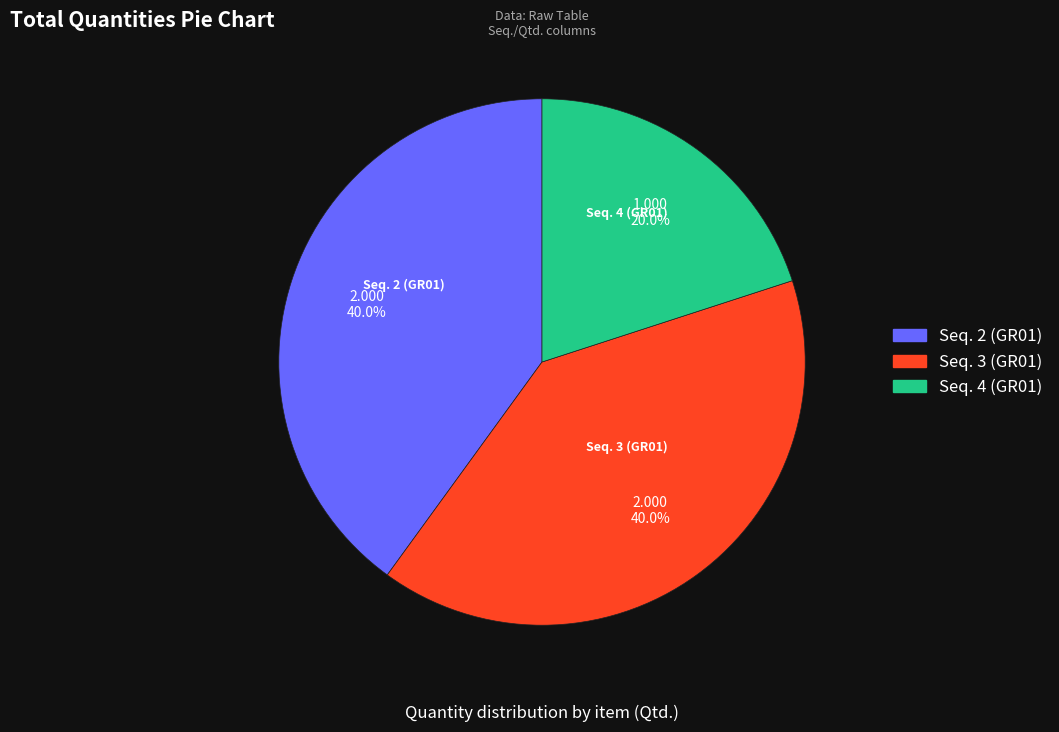

Is it true that Seq. 4 (GR01) is 30% of the pie?

False